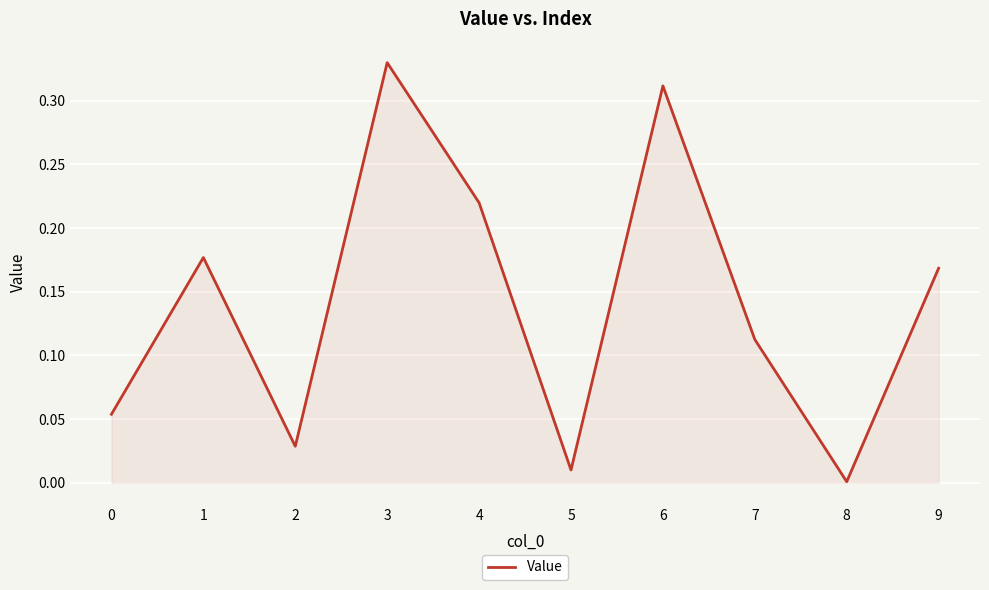

What is the change in value from 1 to 6?

+0.1